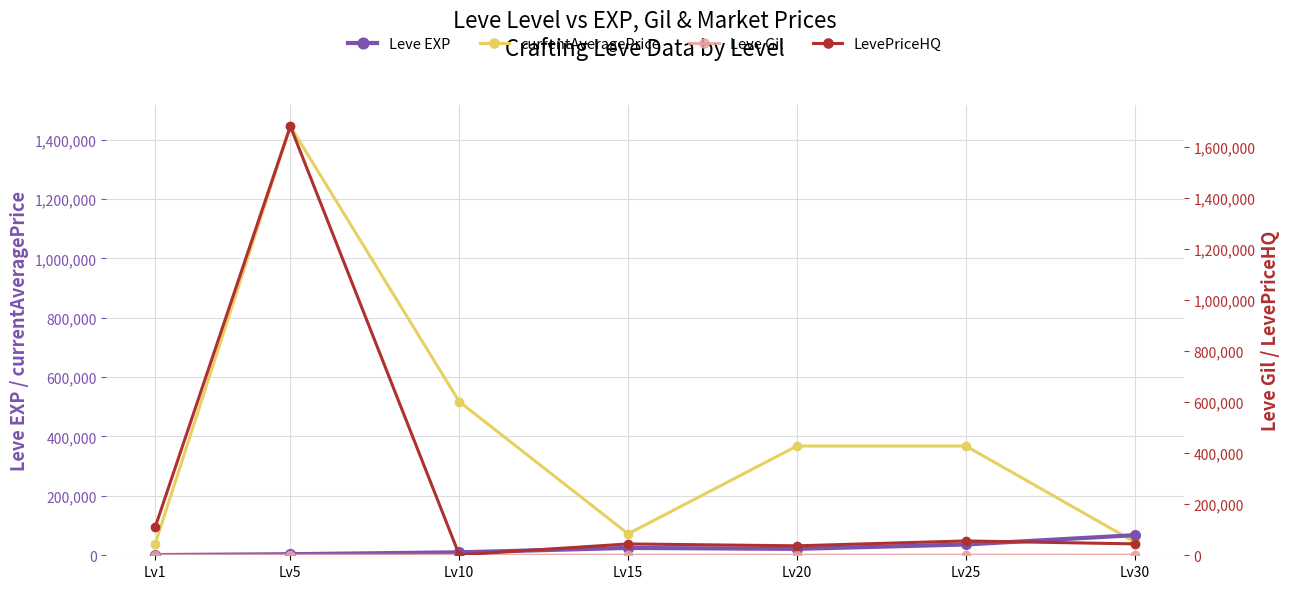

How many values in the currentAveragePrice series are below 367965?

3